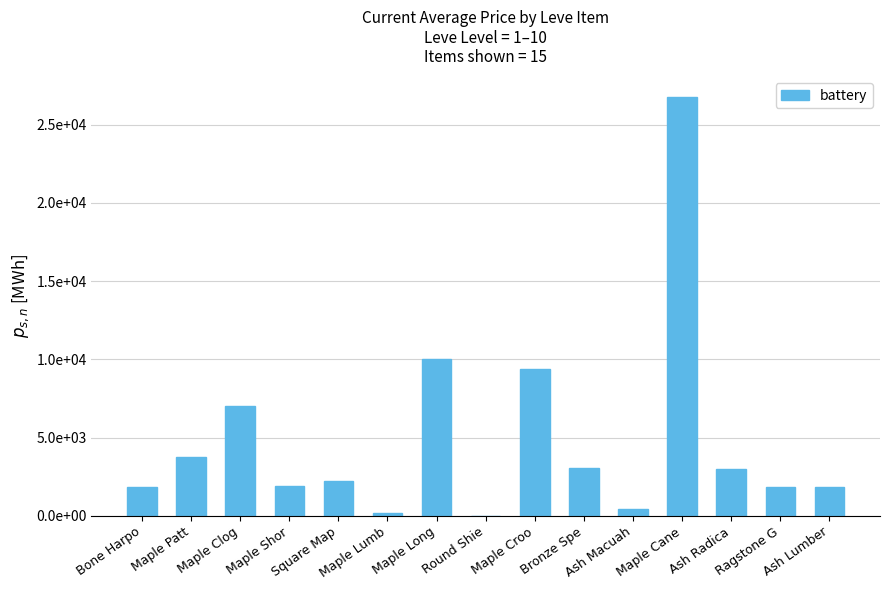

Are the bars horizontal?

No